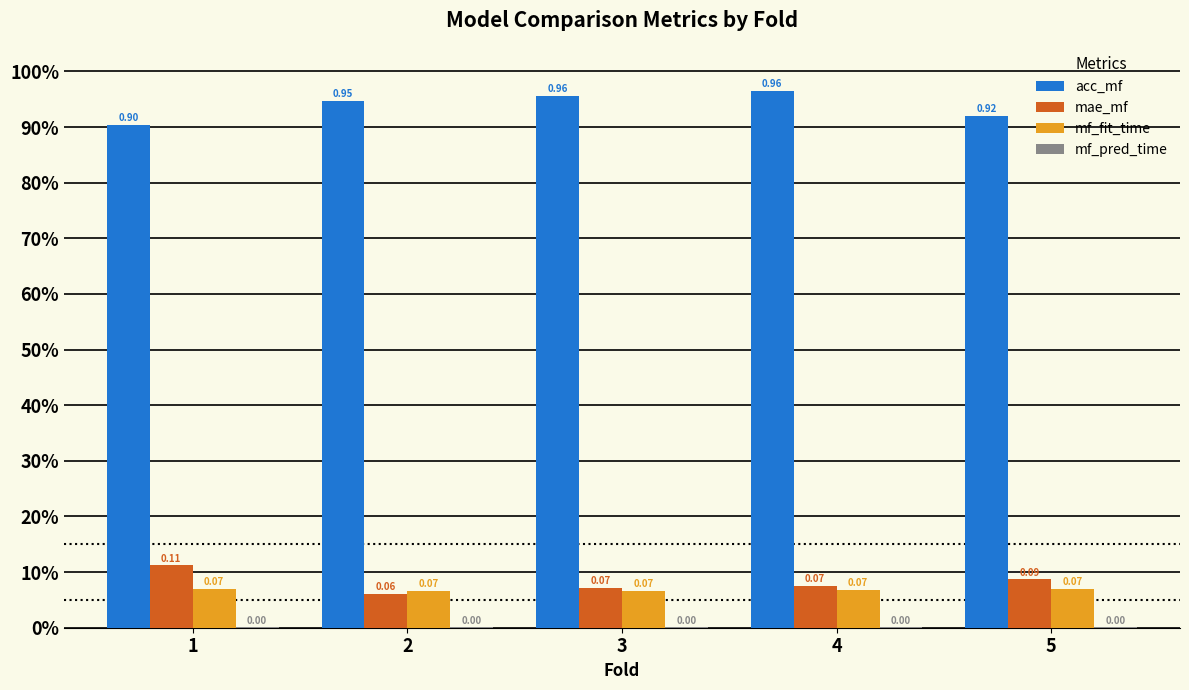

Which category has the highest value in the mf_fit_time series?

1